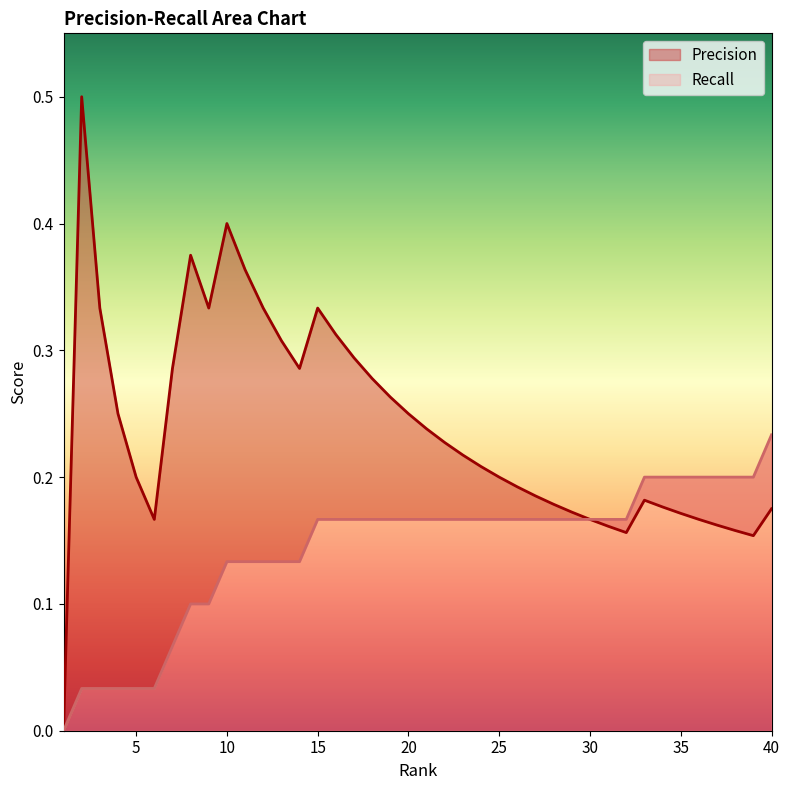

Which series has the largest range (max minus min)?

Precision